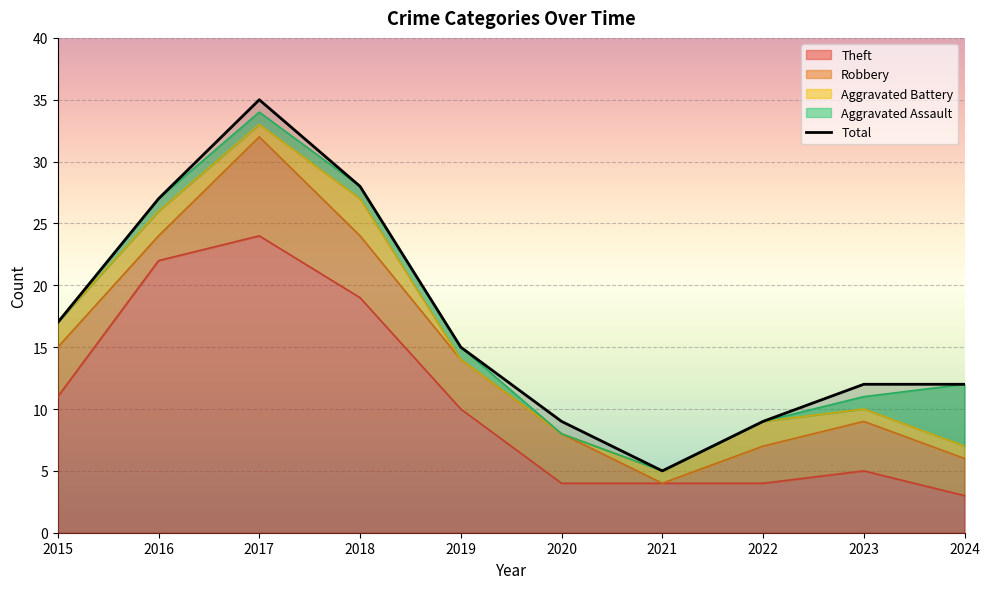

True or false: Aggravated Battery and Total cross at least once.

False